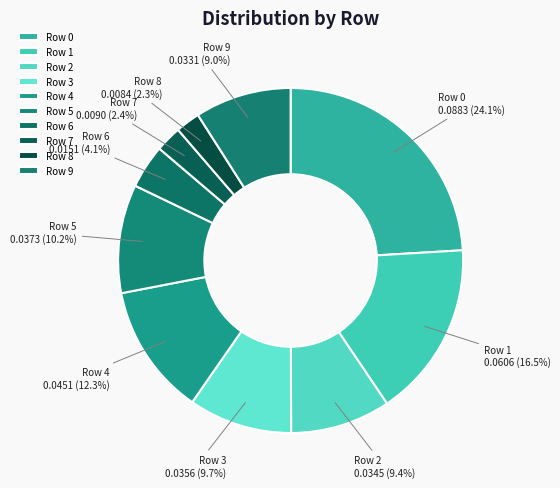

To the nearest percent, what portion does Row 2 represent?

9%